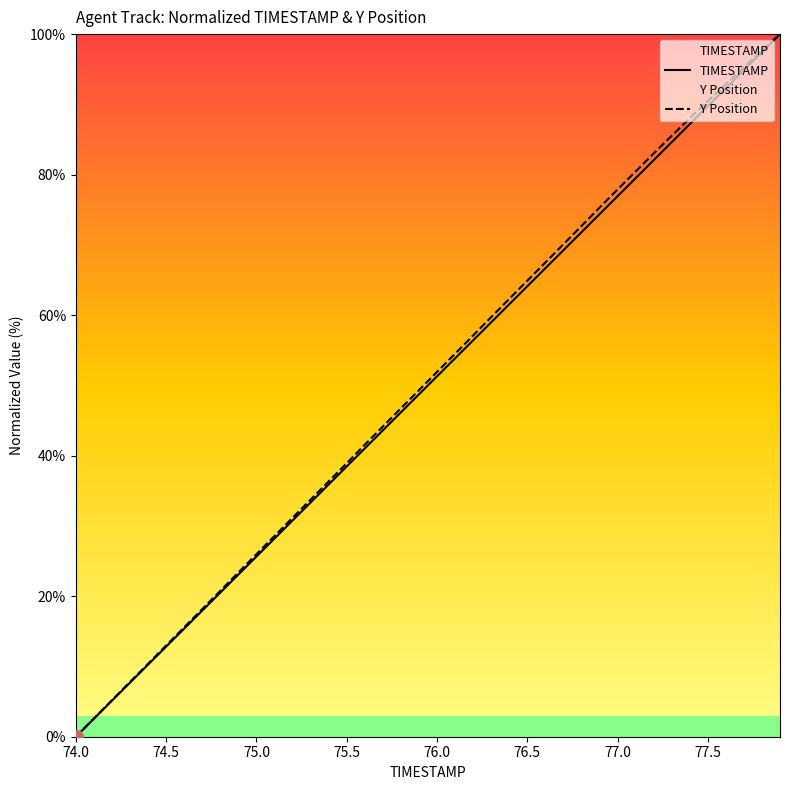

What are all the series names shown in the legend?

TIMESTAMP, Y